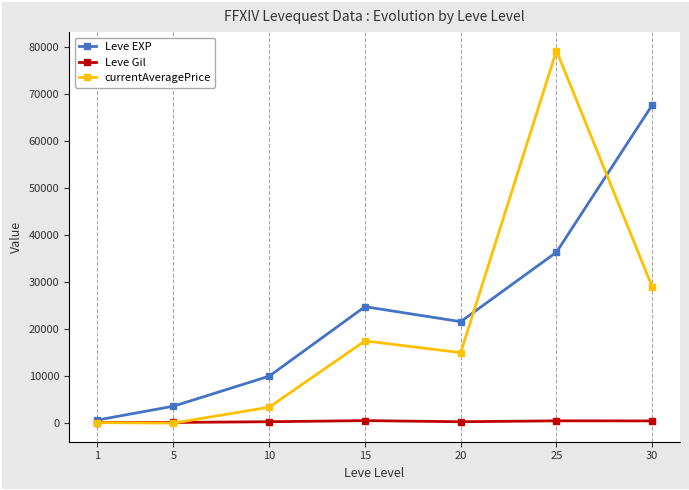

What is the sum of all Leve EXP values?

164730.0